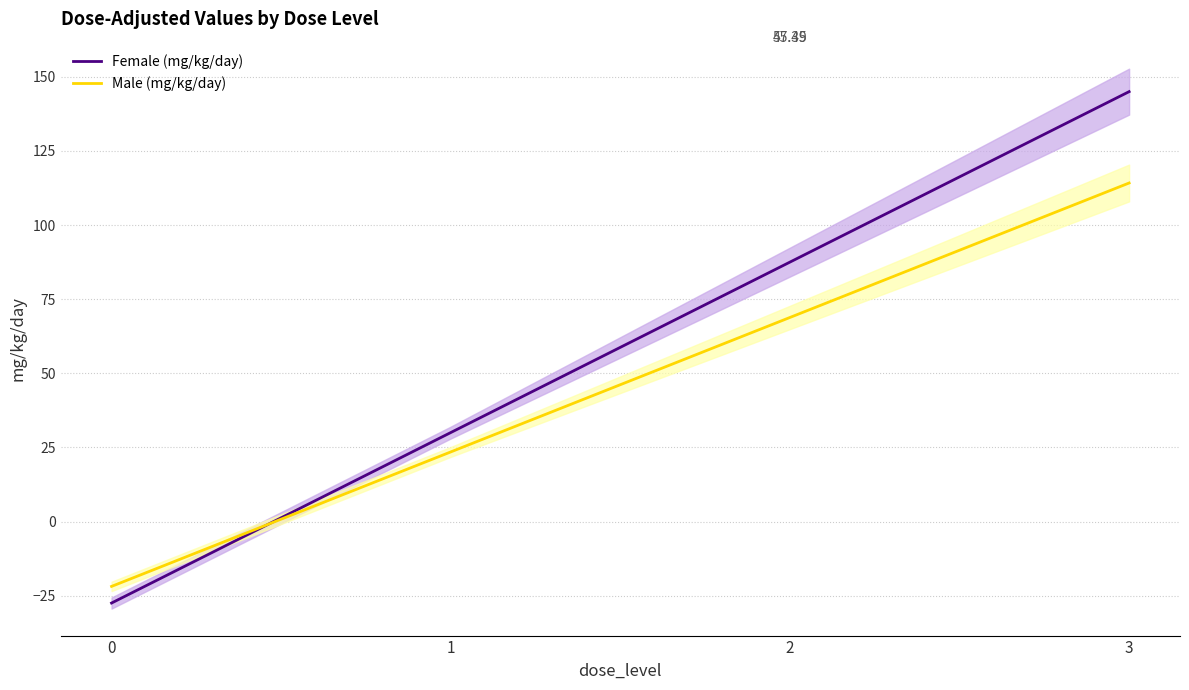

True or false: Female (mg/kg/day) has a value of 57.6 at 2.

False